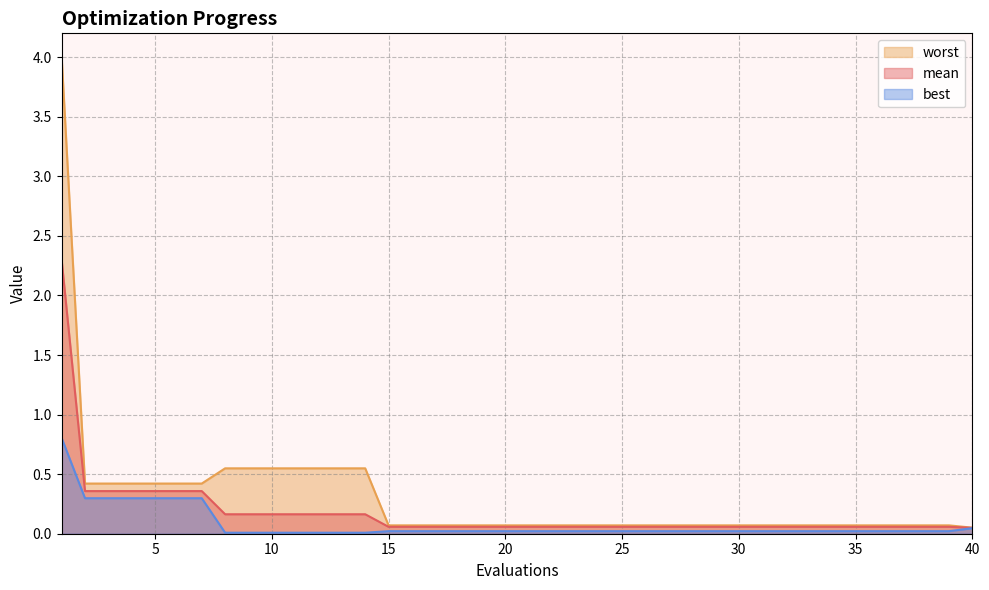

At which label is best closest to 0?

8